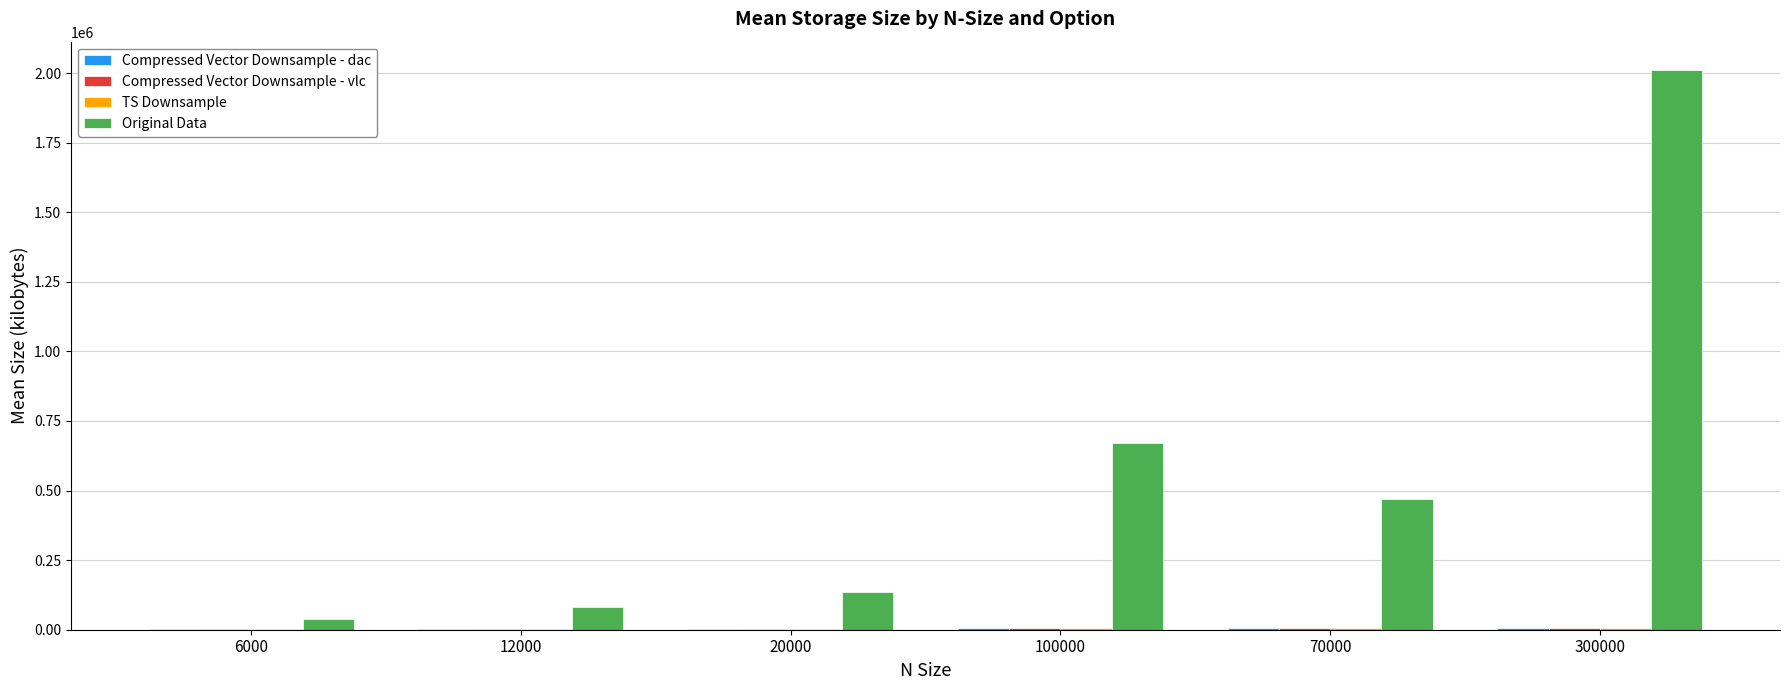

What is the highest value of the Original Data series?

2012128.9